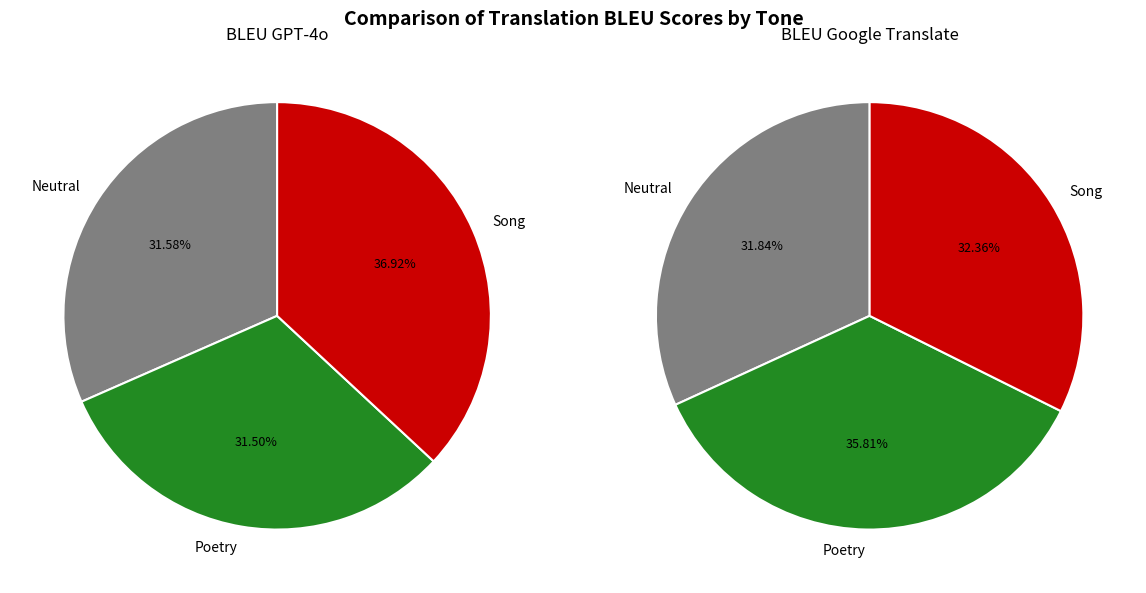

True or false: 3 accounts for 8% of the total.

False